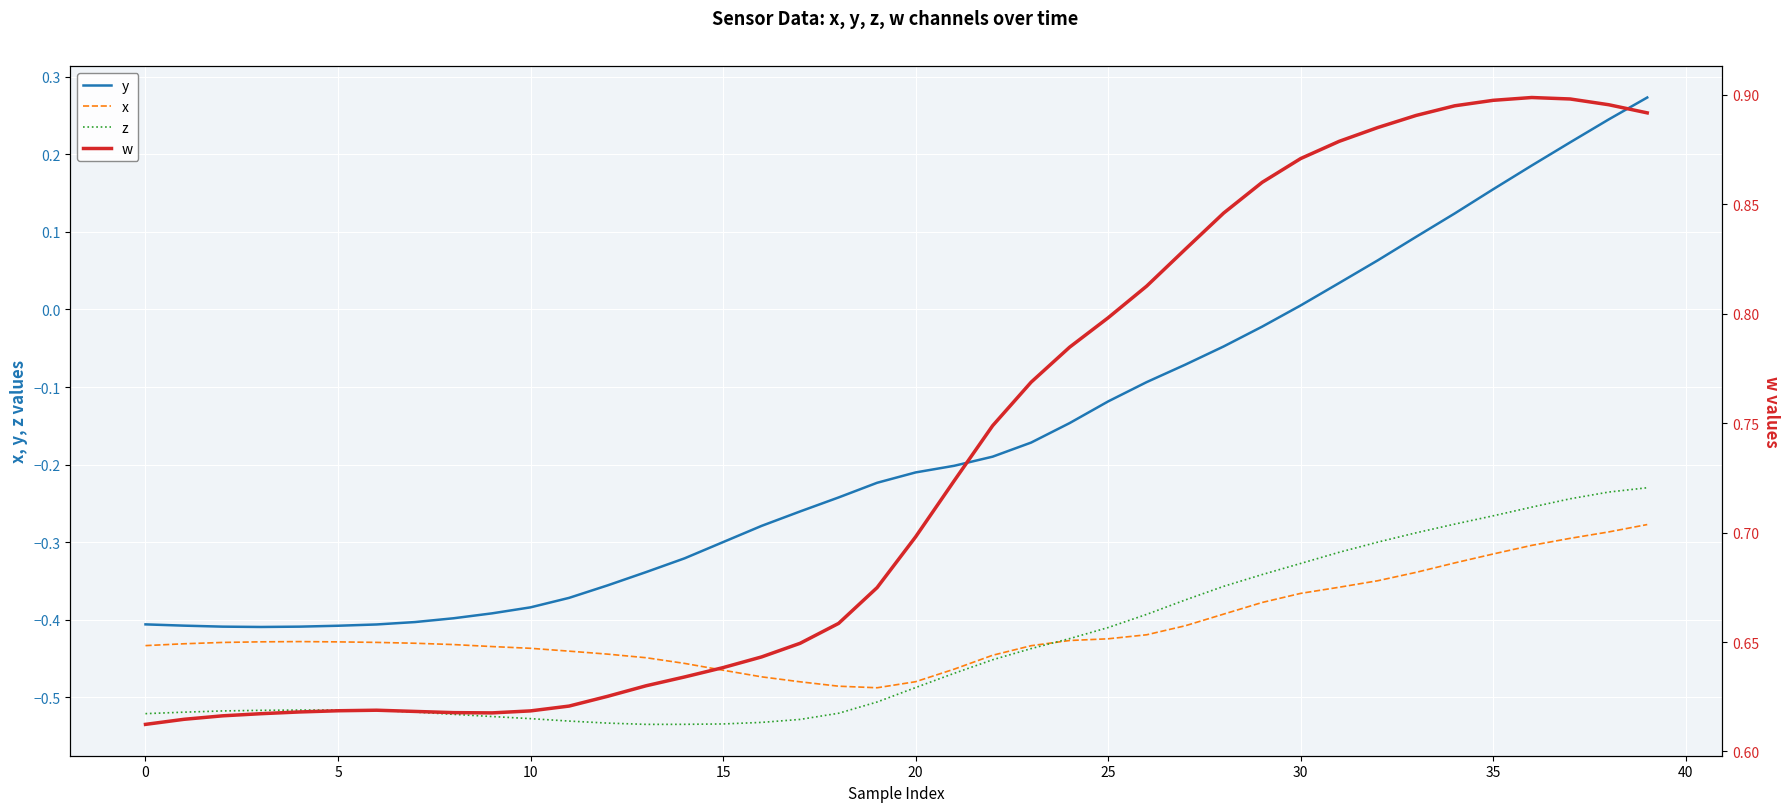

True or false: w and x intersect in this chart.

False